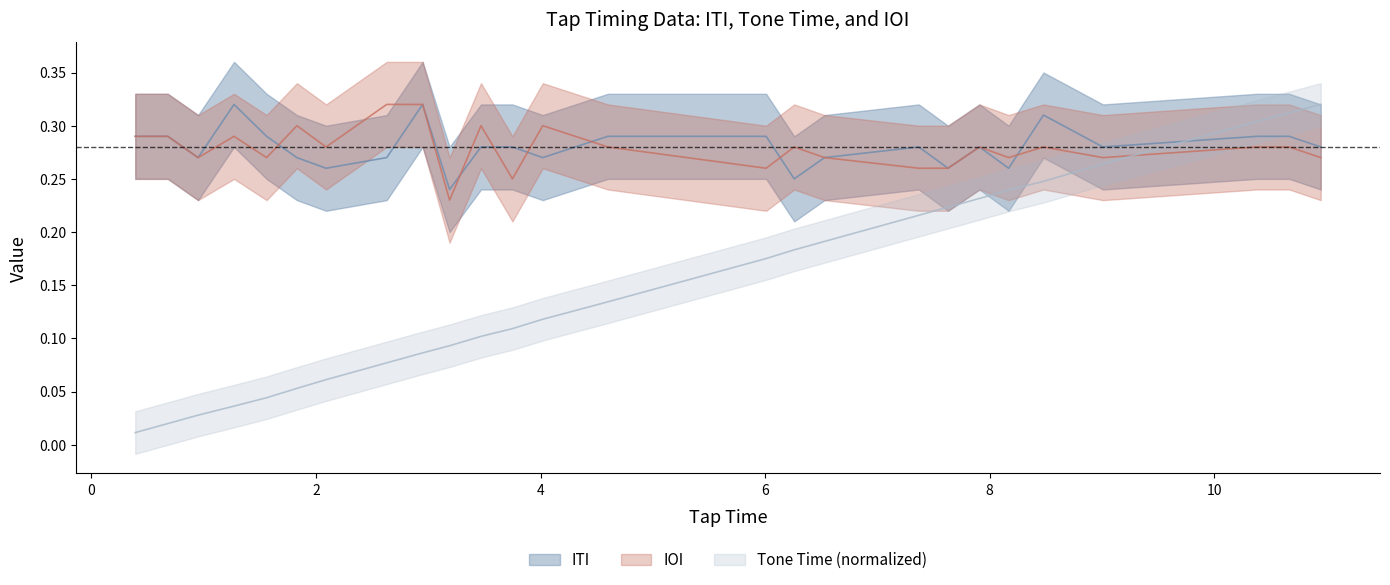

Is the value of ITI at 3.75 greater than the value of IOI at 3.47?

No